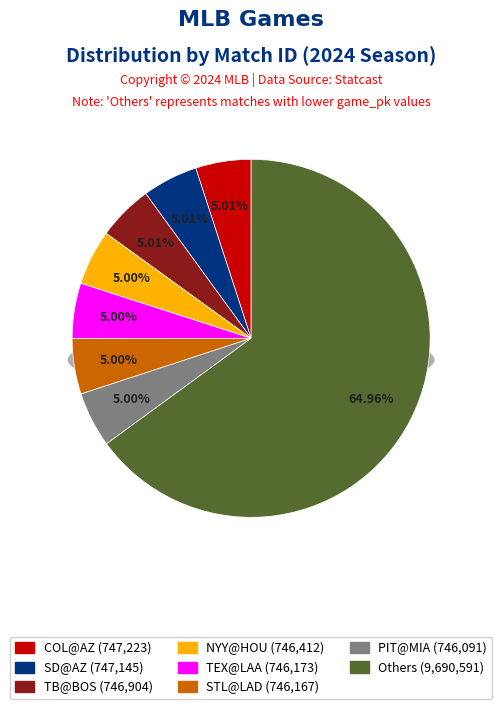

The CLE@OAK slice represents 1% of the pie. True or false?

False